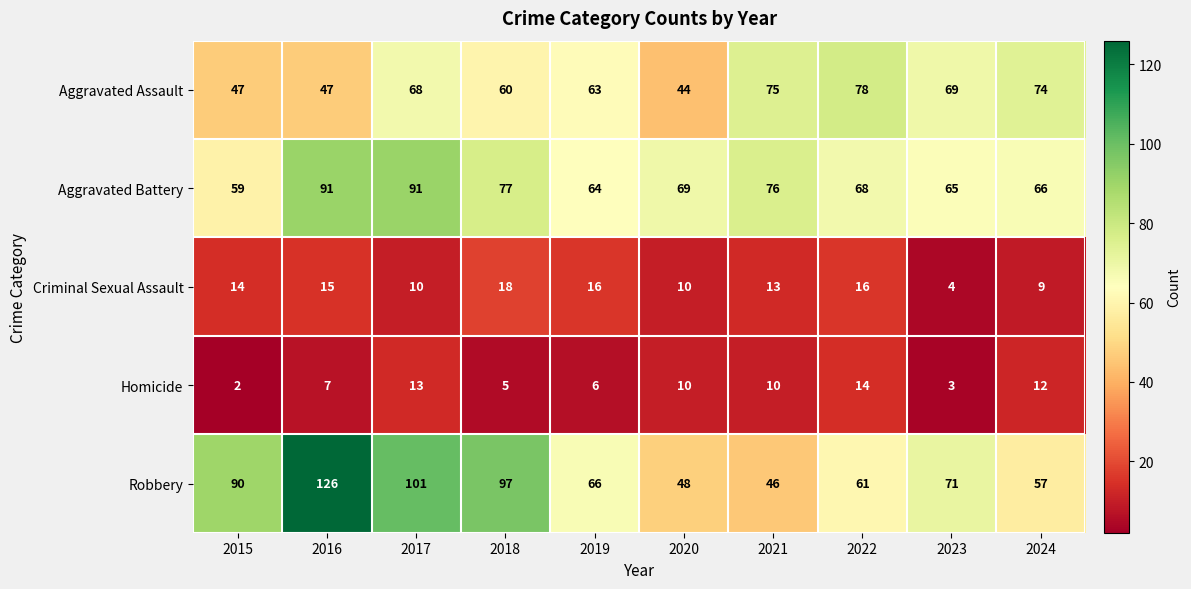

At which category does the chart reach its minimum across all series?

2015